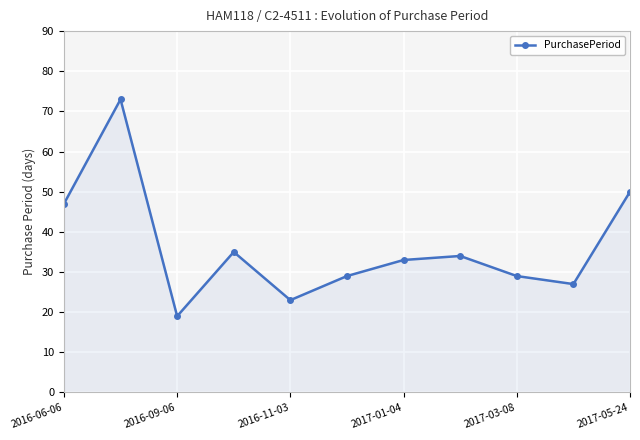

How many data points are less than 33?

5